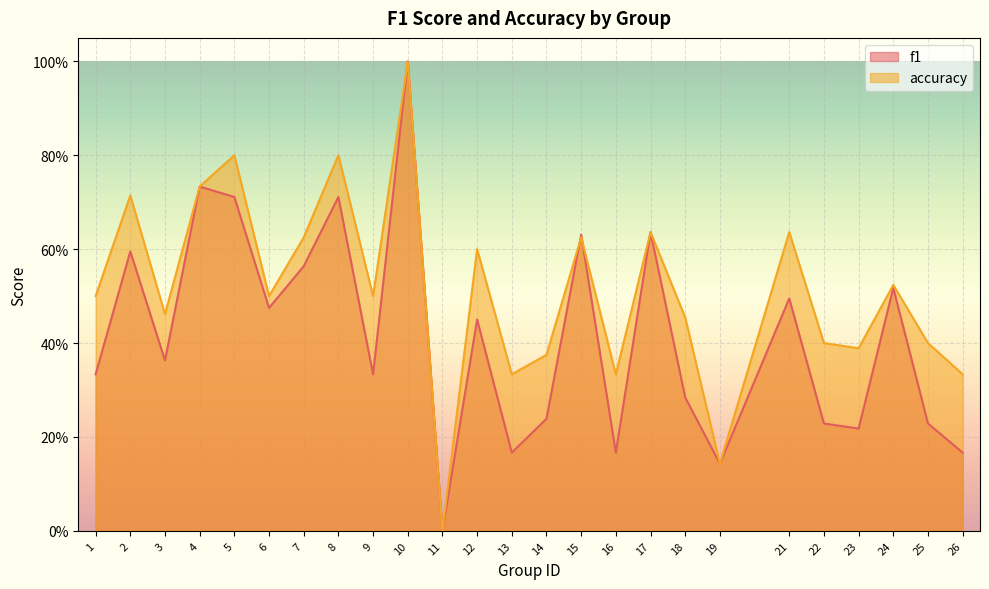

Reading left to right, extract all data points from this chart.

f1: 1=0.3	2=0.6	3=0.4	4=0.7	5=0.7	6=0.5	7=0.6	8=0.7	9=0.3	10=1.0	11=0.0	12=0.5	13=0.2	14=0.2	15=0.6	16=0.2	17=0.6	18=0.3	19=0.1	21=0.5	22=0.2	23=0.2	24=0.5	25=0.2	26=0.2
accuracy: 1=0.5	2=0.7	3=0.5	4=0.7	5=0.8	6=0.5	7=0.6	8=0.8	9=0.5	10=1.0	11=0.0	12=0.6	13=0.3	14=0.4	15=0.6	16=0.3	17=0.6	18=0.5	19=0.1	21=0.6	22=0.4	23=0.4	24=0.5	25=0.4	26=0.3